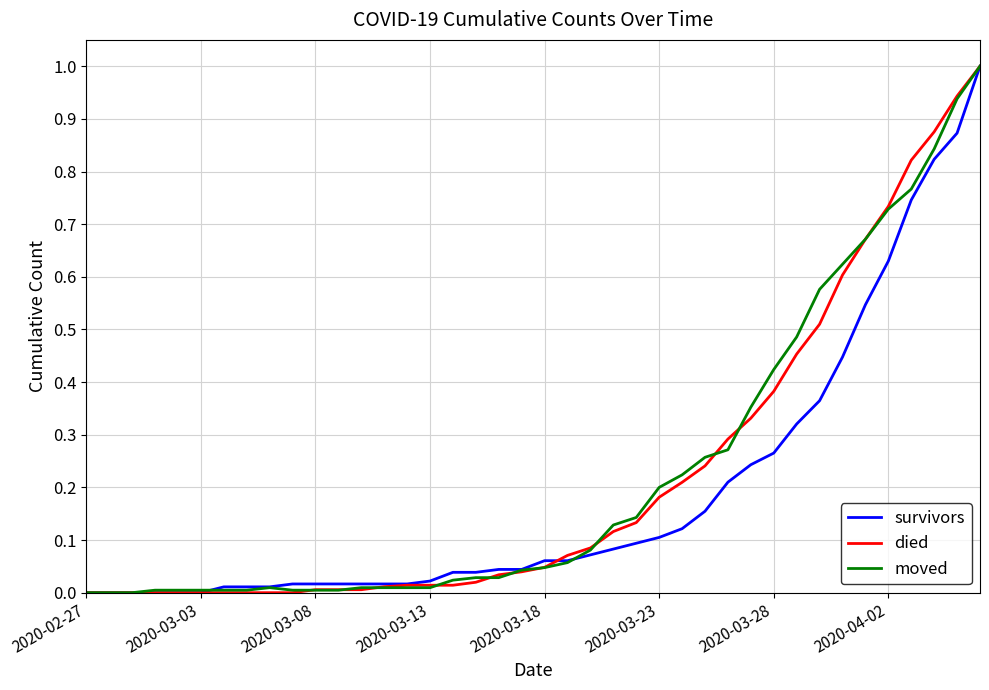

Does the chart display data point markers on the line(s)?

No